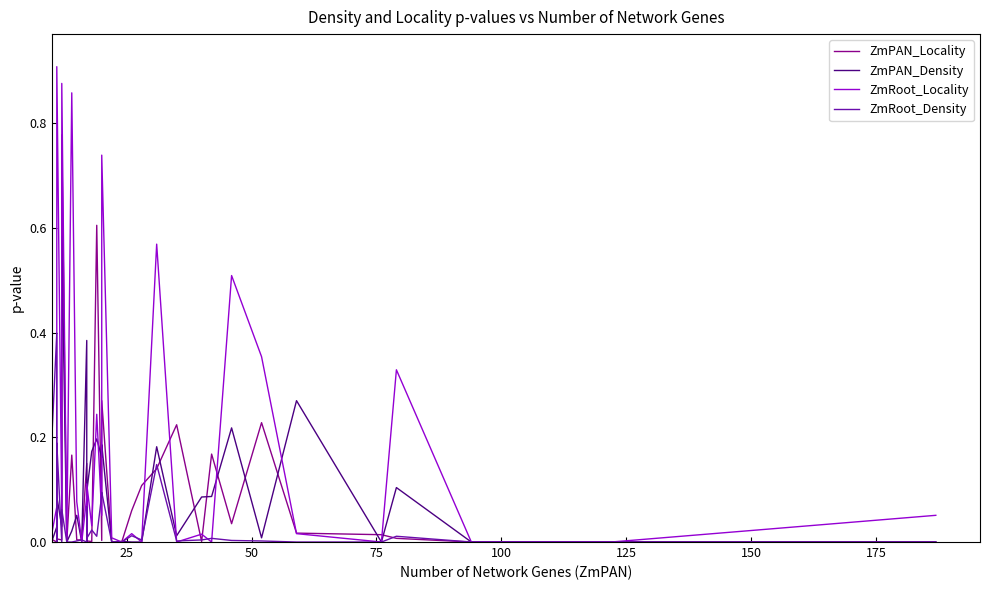

How many intersections are there between ZmPAN_Density and ZmPAN_Locality?

23